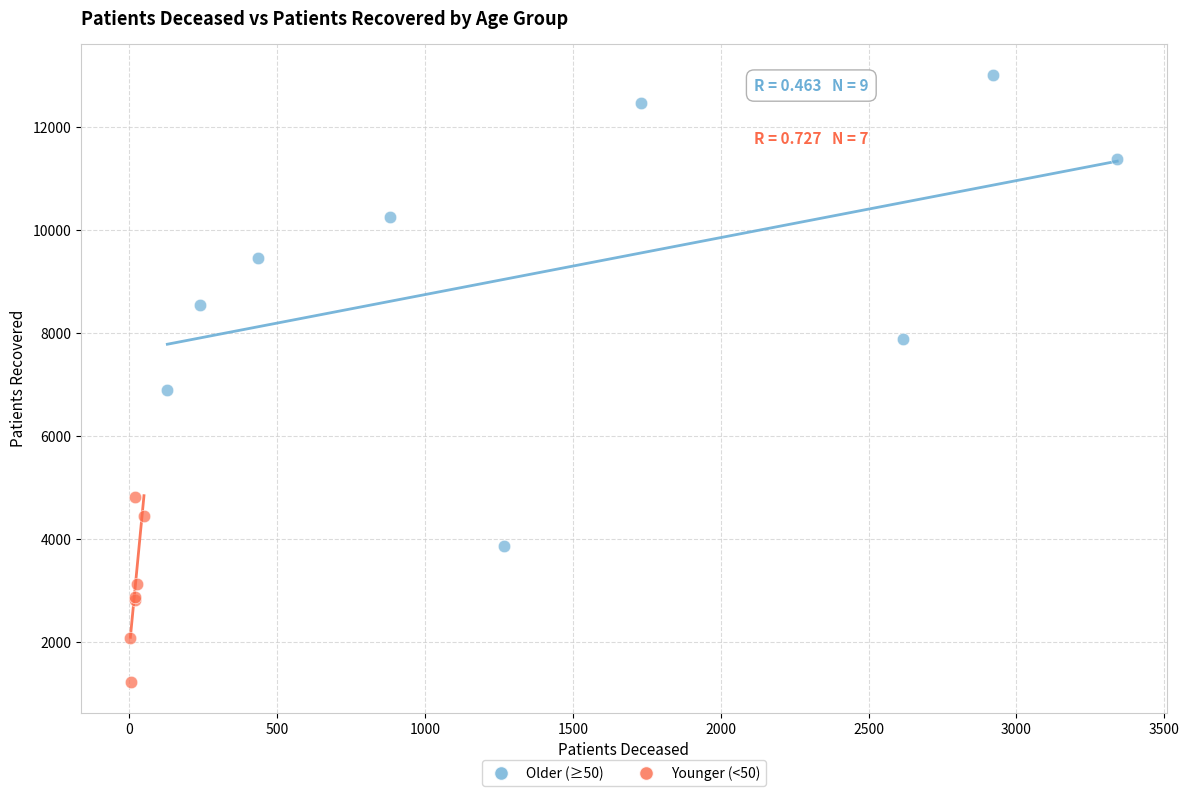

Which series has the widest spread of Y values?

Older (≥50)